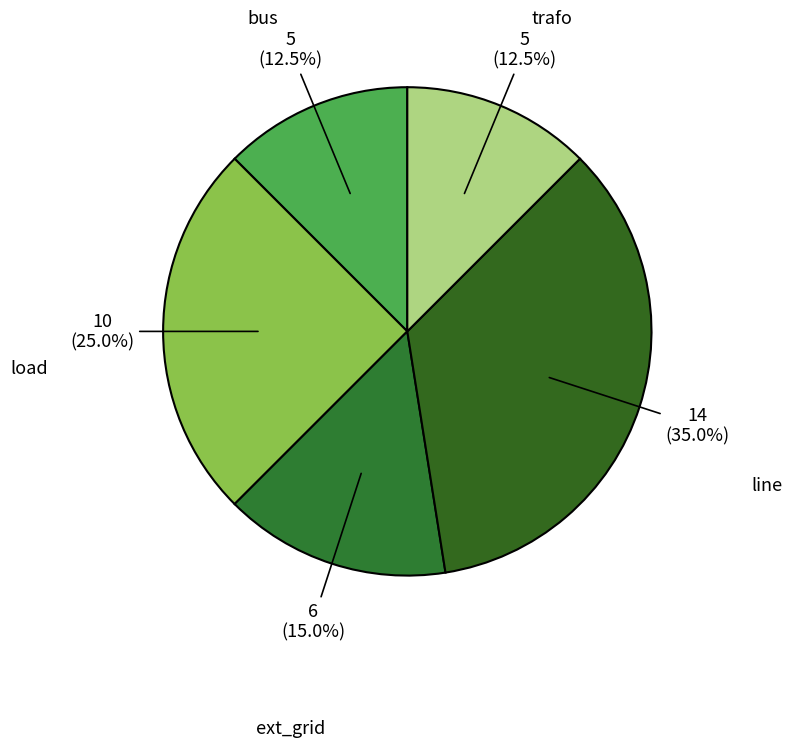

What percentage is NOT represented by ext_grid?

85.0%